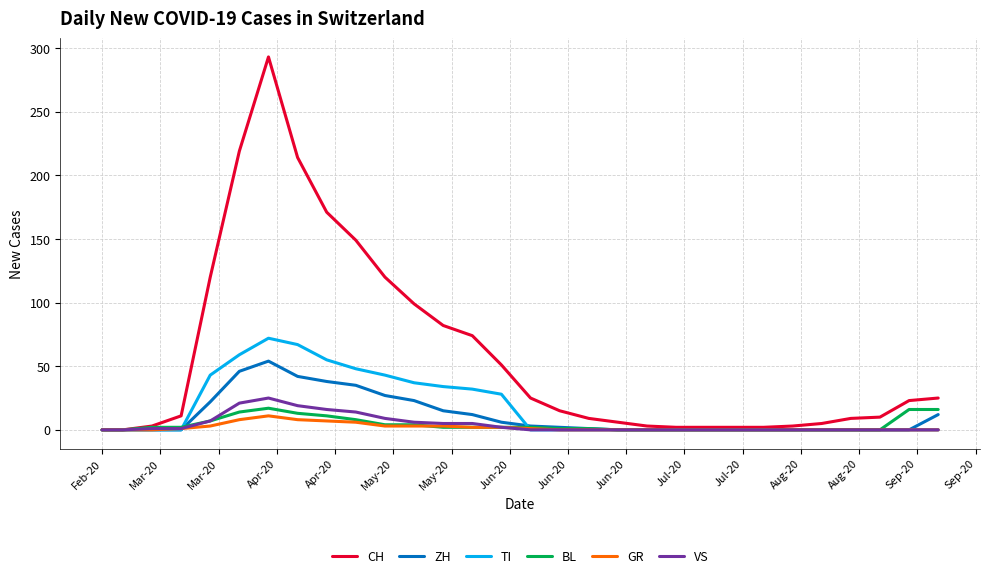

Which series has the largest range (max minus min)?

CH